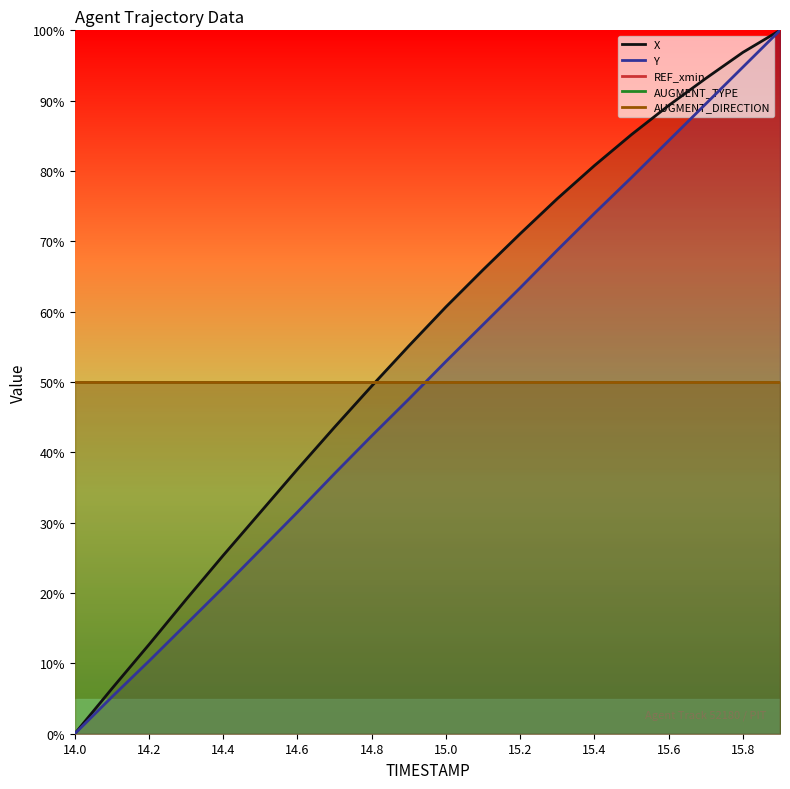

At which category is the sum across all series the highest?

19